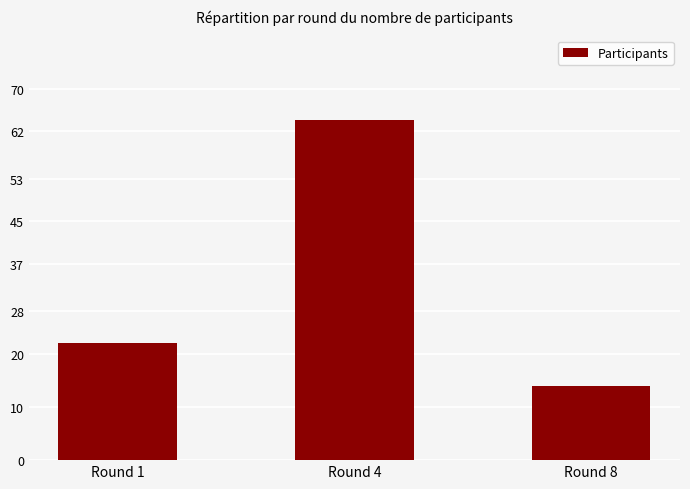

What is the value of the 1st bar from the left?

22